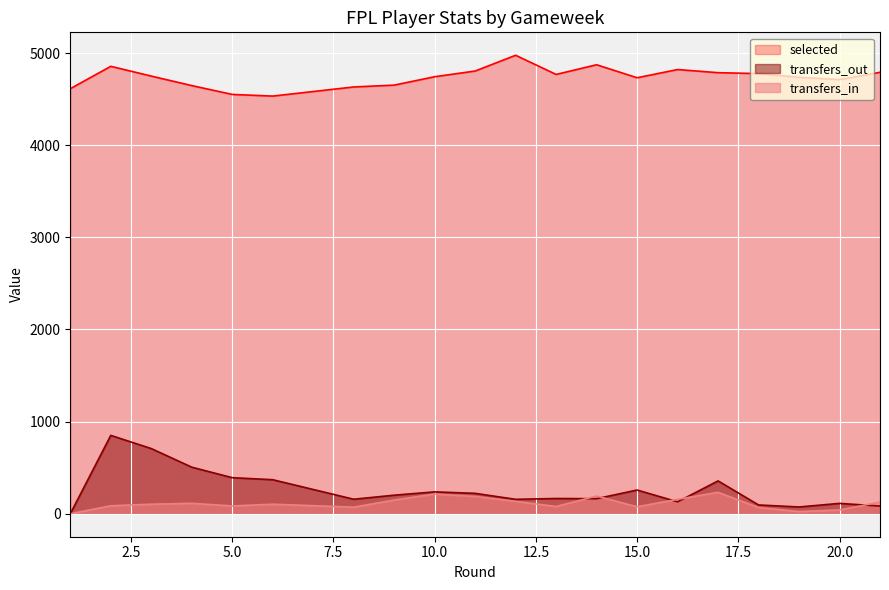

How many lines are shown in the chart?

3